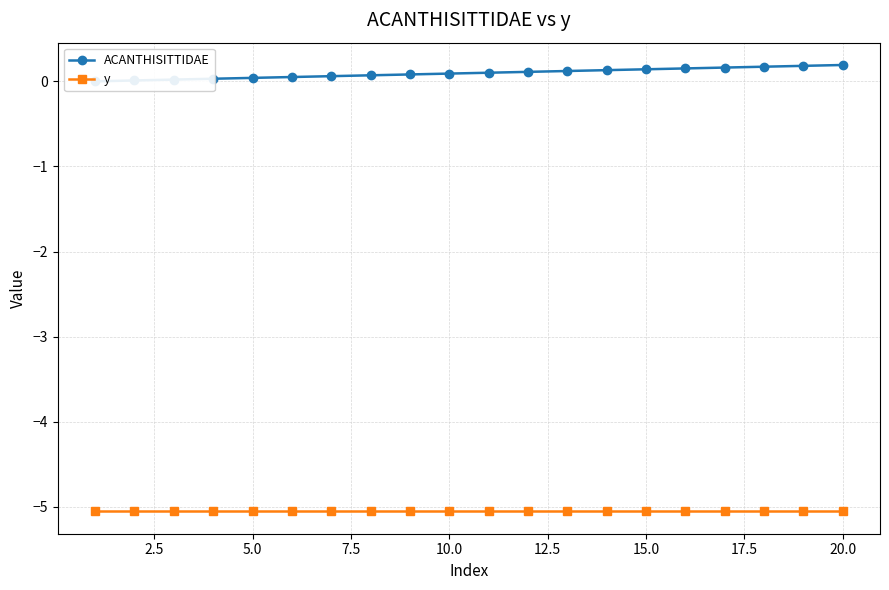

True or false: y and ACANTHISITTIDAE cross at least once.

False